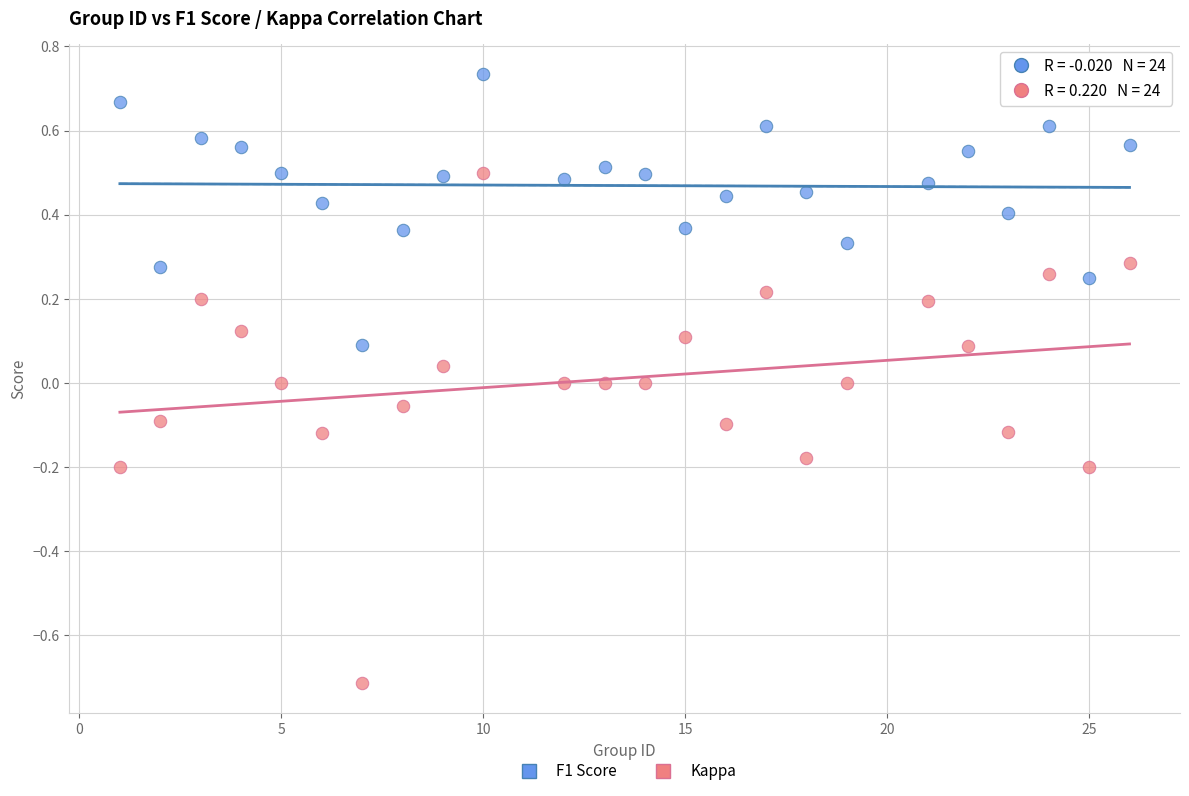

What is the X range (max minus min) for the scatter plot?

25.0